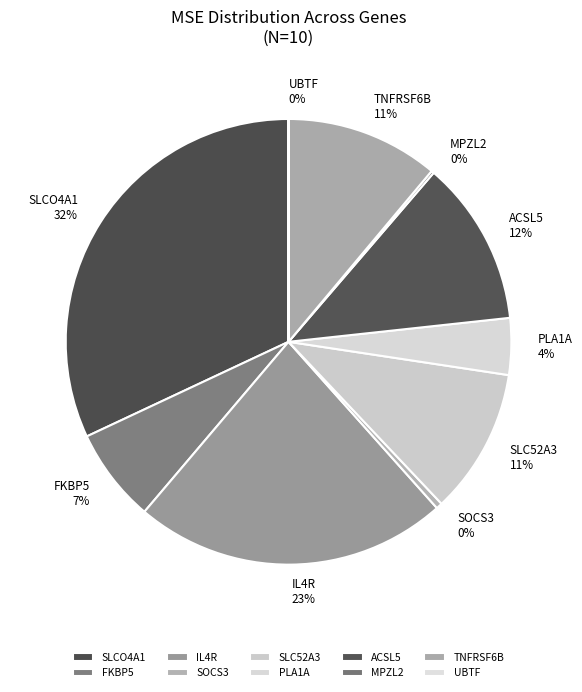

What percentage is the TNFRSF6B slice, to the nearest percent?

11%